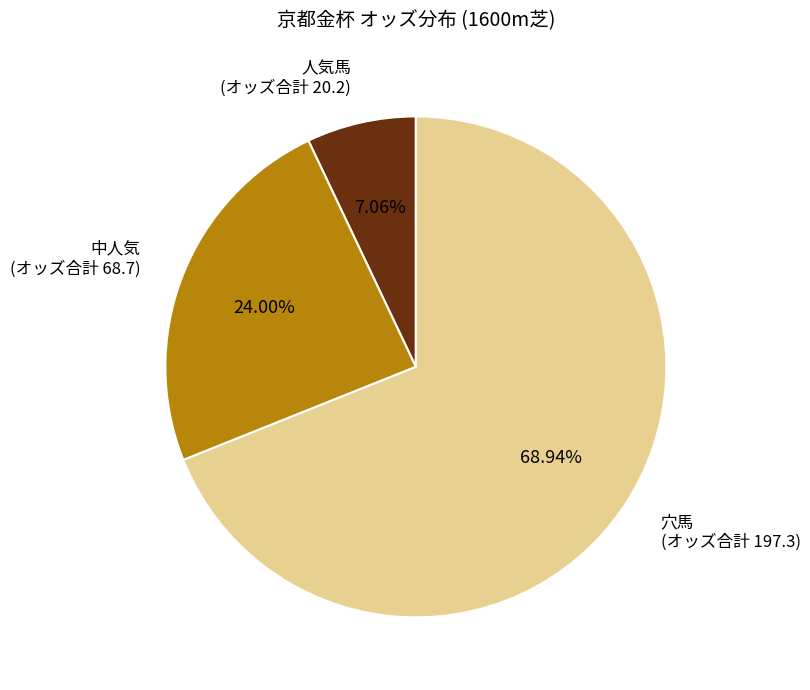

Combined, do 穴馬 (オッズ合計 197.3) and 中人気 (オッズ合計 68.7) account for over 50%?

Yes